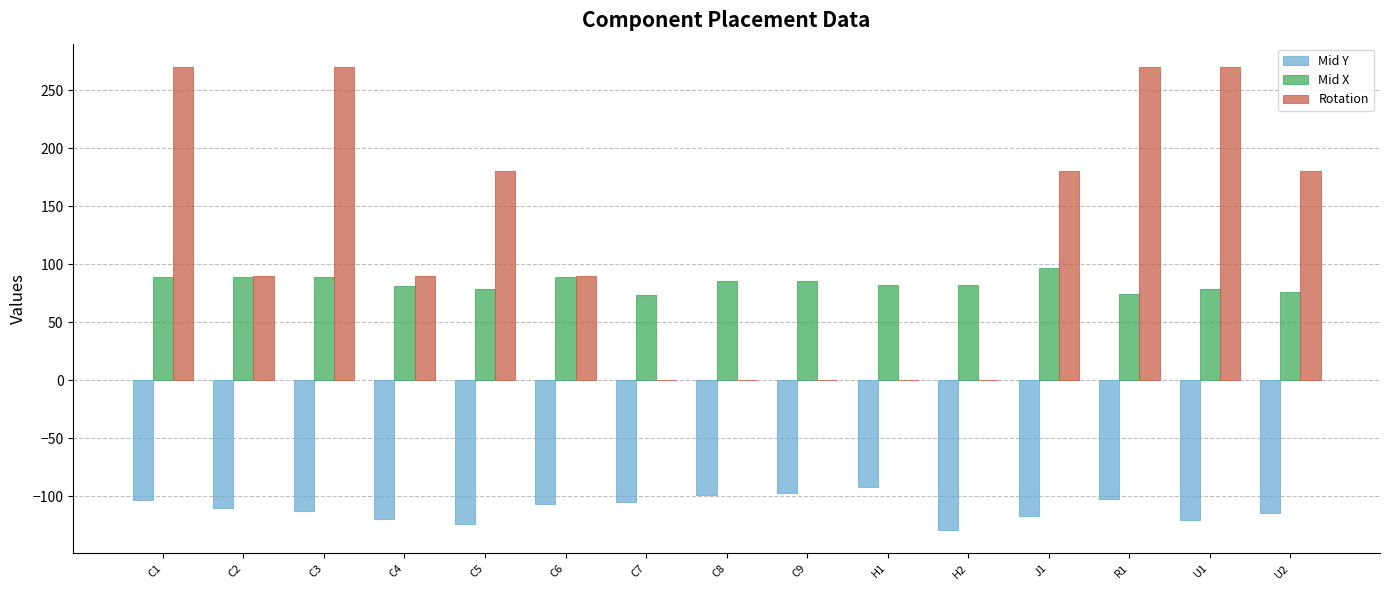

The value of Mid X at C6 is 24.1. True or false?

False